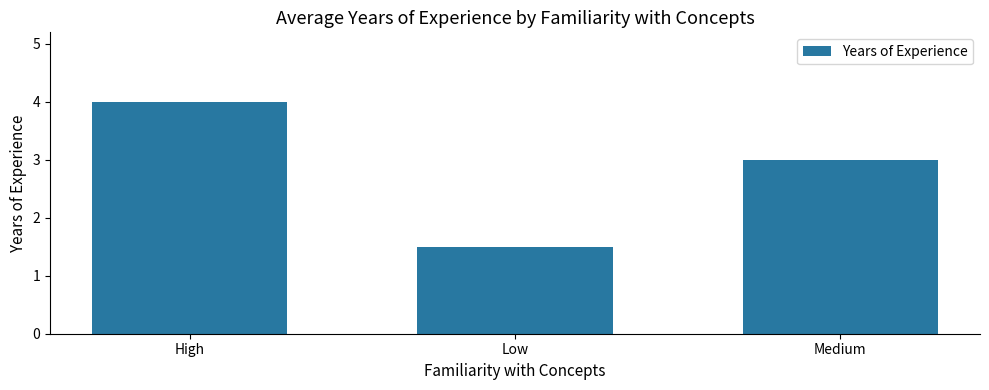

What is the label of the 3rd bar from the left?

Medium